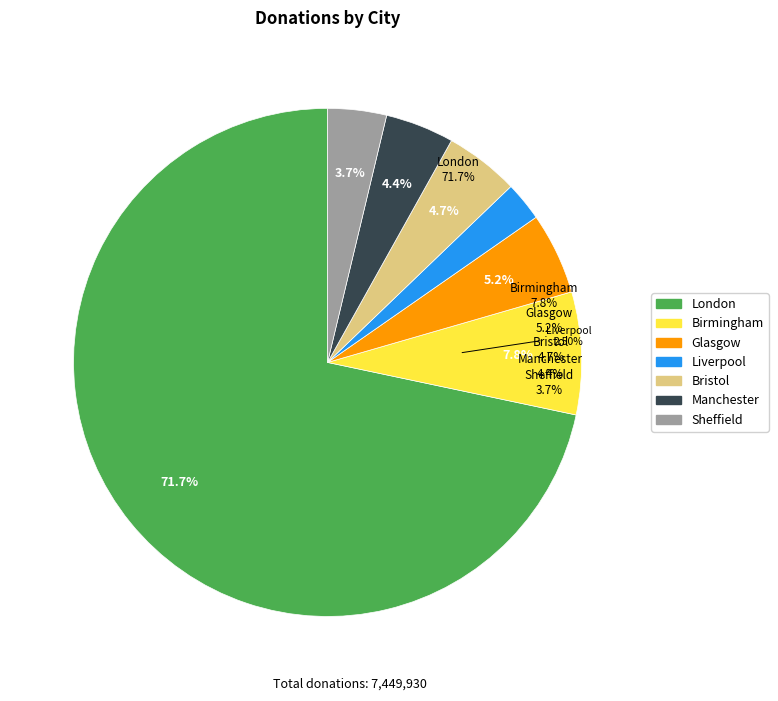

Is there any slice that represents more than half of the pie?

Yes